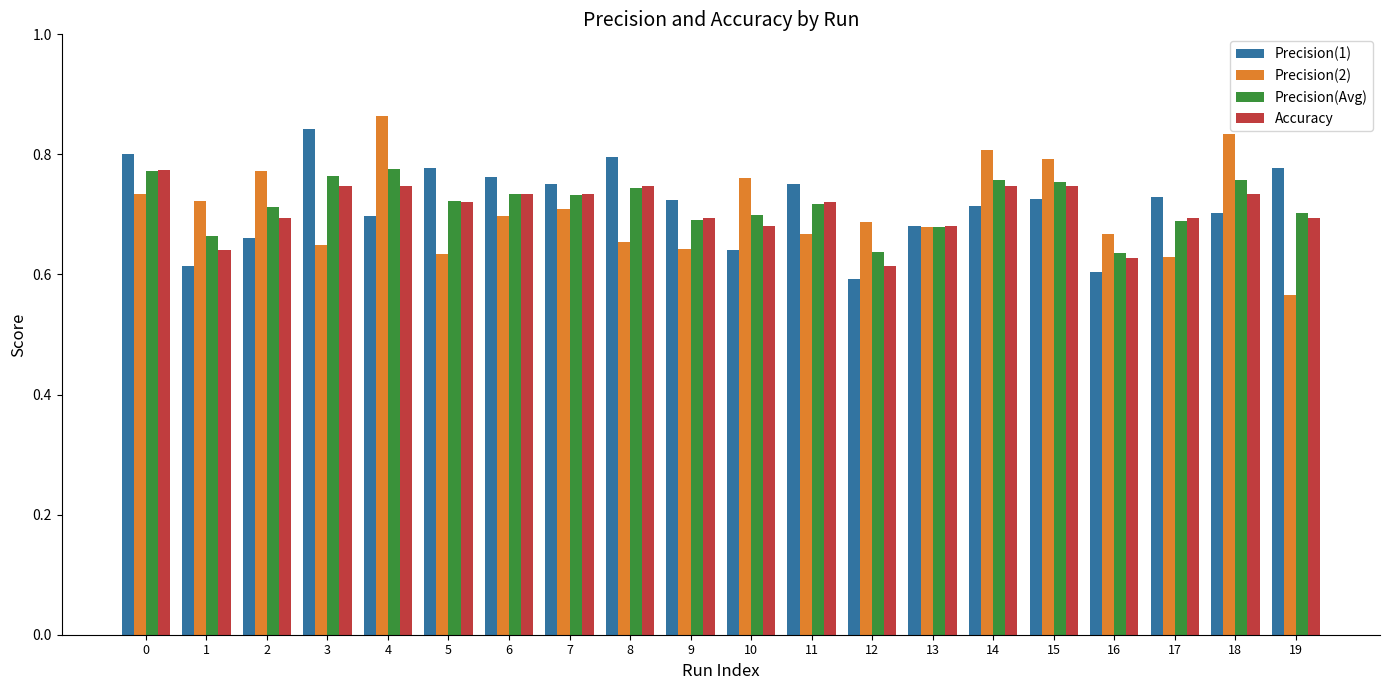

Is it true that Precision(Avg) equals 0.7 at 2?

True